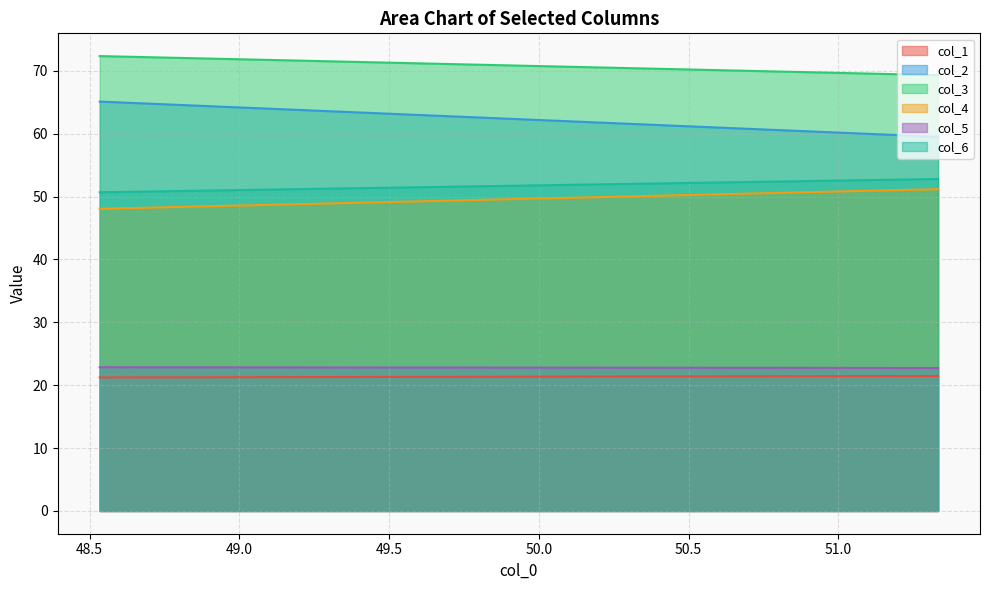

How many series are shown in this chart?

6